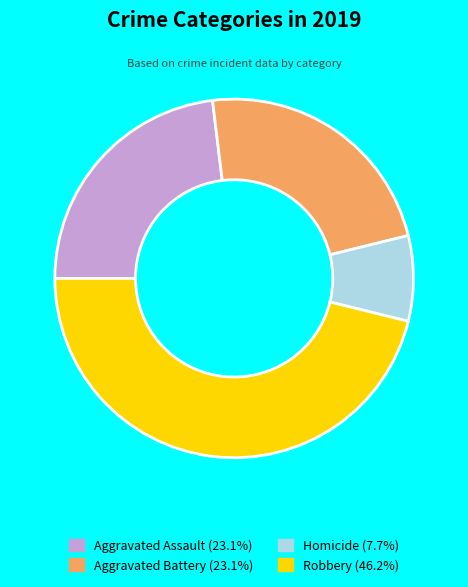

Count the number of slices in the pie.

4